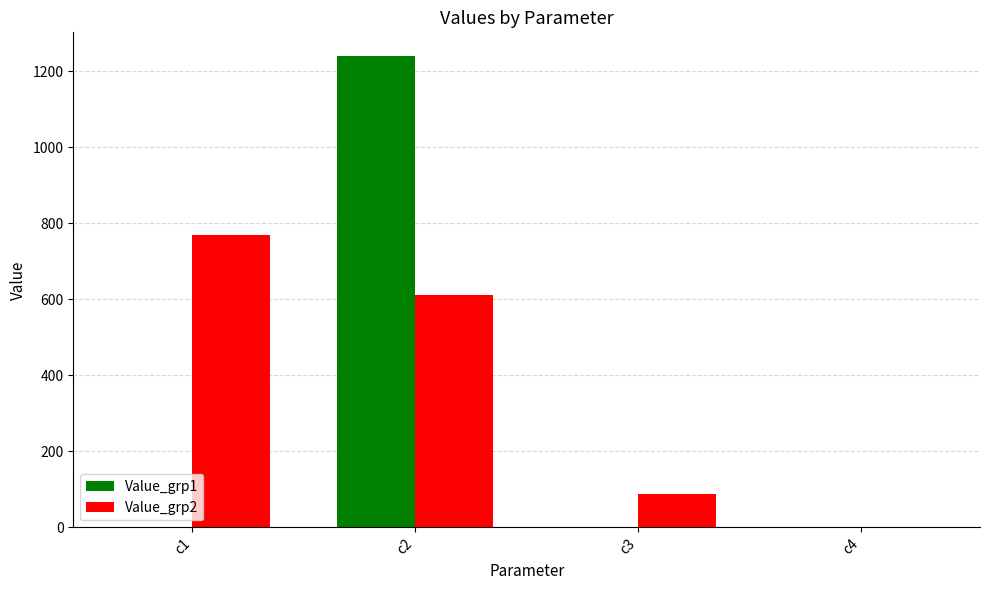

At which label does Value_grp2 first exceed 612?

c1